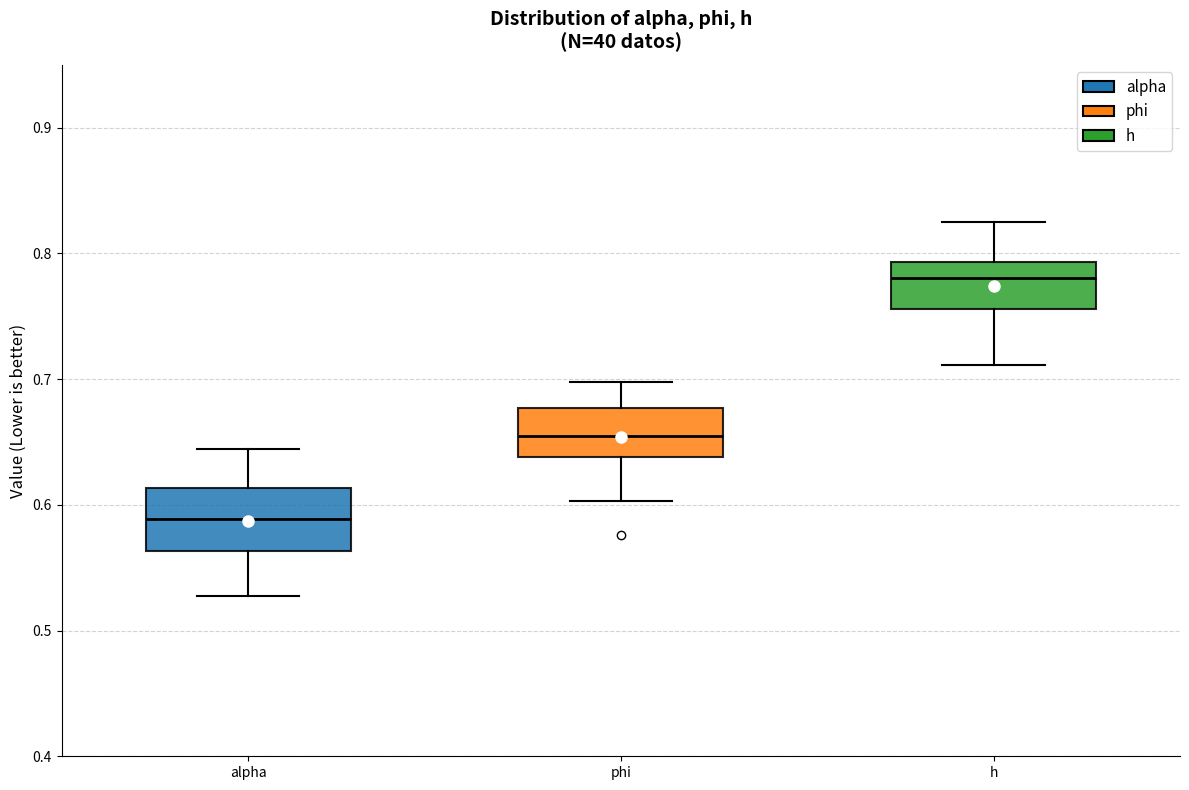

Reading left to right, transcribe this box plot: for each box, give where its median line is, the range the box spans, and where its two whiskers end, as read against the y-axis. The values are not printed on the chart, so give them approximately, as read against the axis.

alpha: median 0.59, box 0.56 to 0.61, whiskers 0.53 to 0.64
phi: median 0.65, box 0.64 to 0.68, whiskers 0.60 to 0.70
h: median 0.78, box 0.76 to 0.79, whiskers 0.71 to 0.82